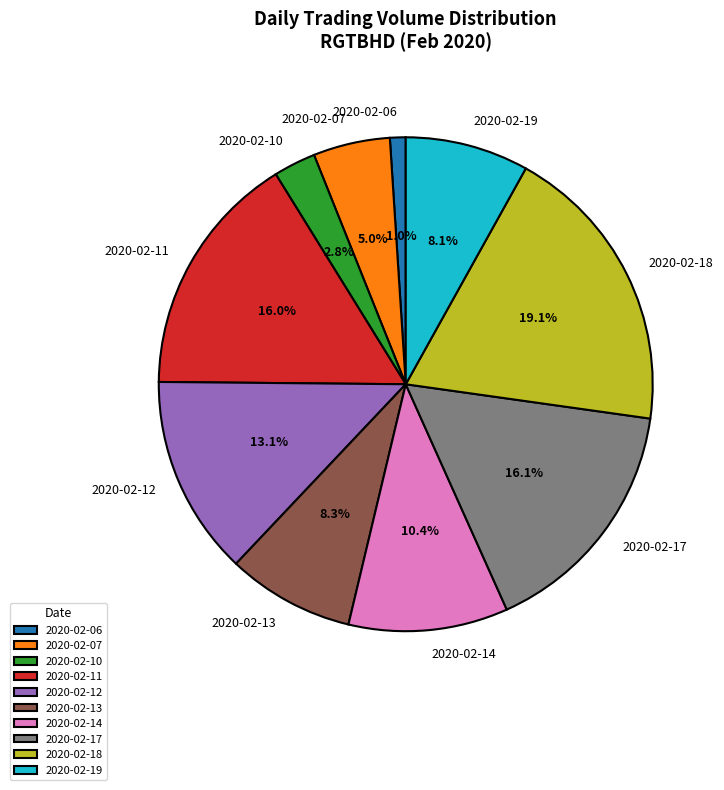

What is the total percentage of 2020-02-11 and 2020-02-17?

32.1%